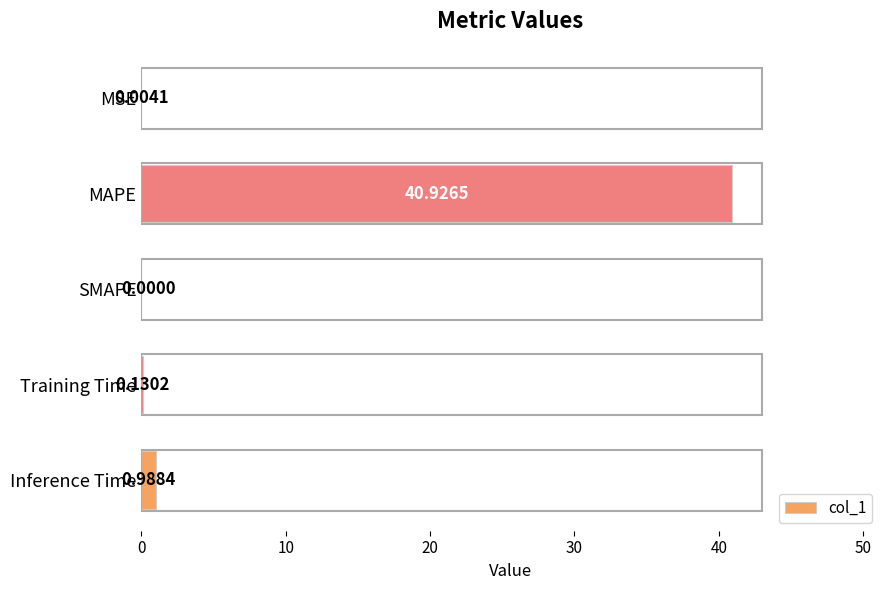

What is the sum of all values?

42.0